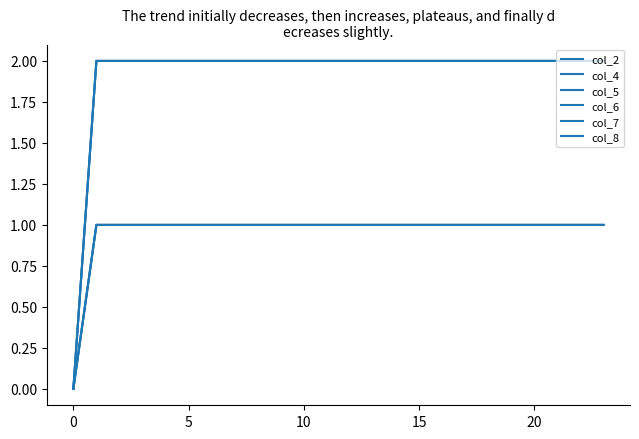

Is this an area chart (filled region under the line)?

No